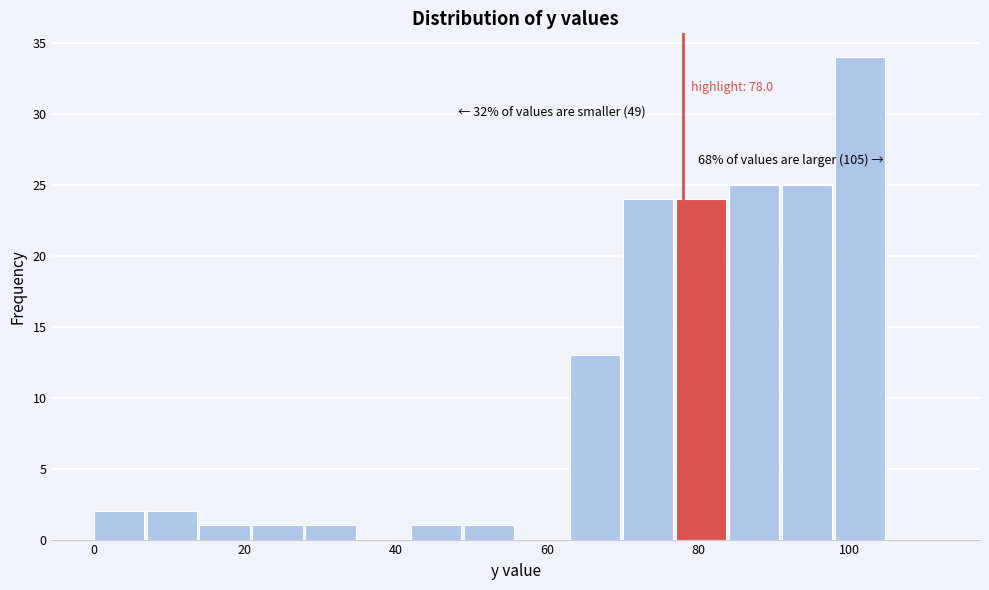

Around what value on the x-axis is the tallest bar? Give the approximate position of its centre, as read against the axis.

102